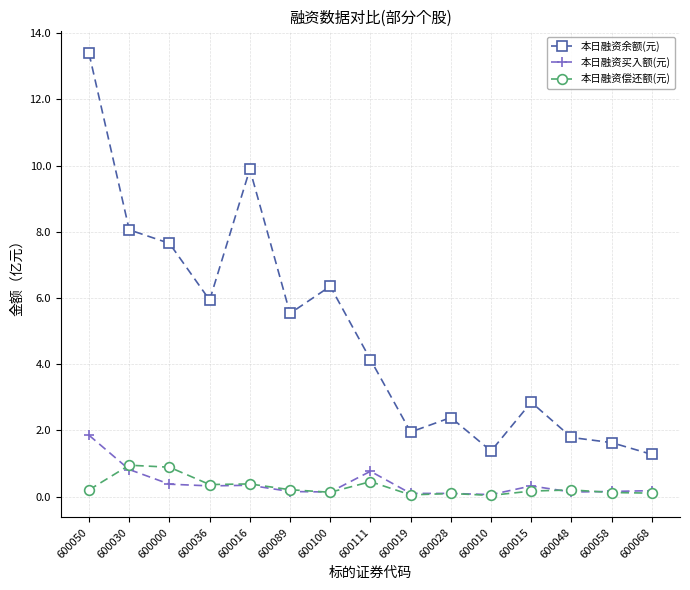

Which category has the highest value in the 本日融资买入额(元) series?

600050